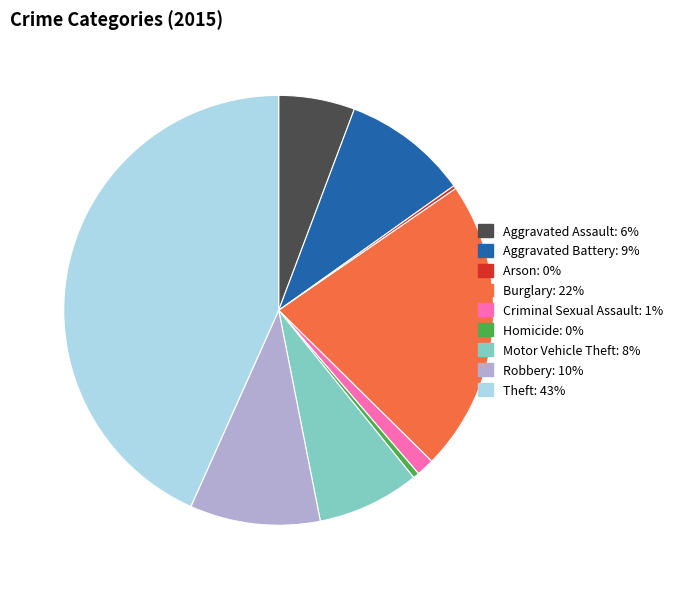

Do Theft and Burglary together represent more than half of the pie?

Yes